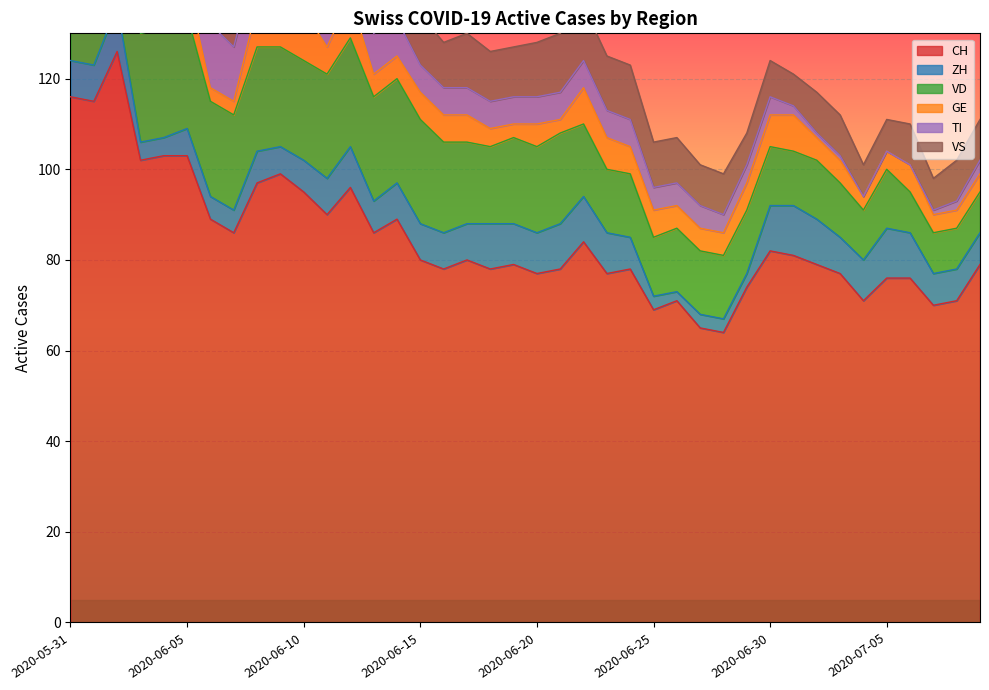

How many data points in ZH are above 8?

14